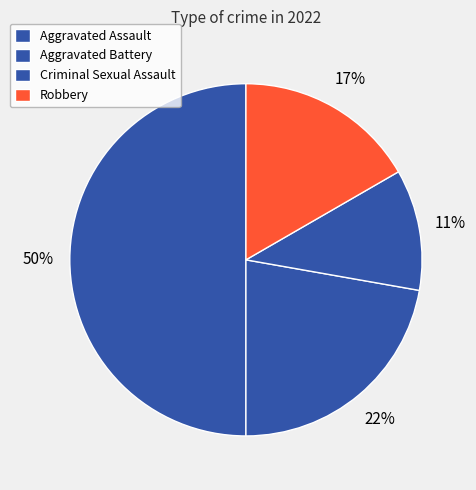

To the nearest percent, what is the combined percentage of Aggravated Assault and Criminal Sexual Assault?

61%